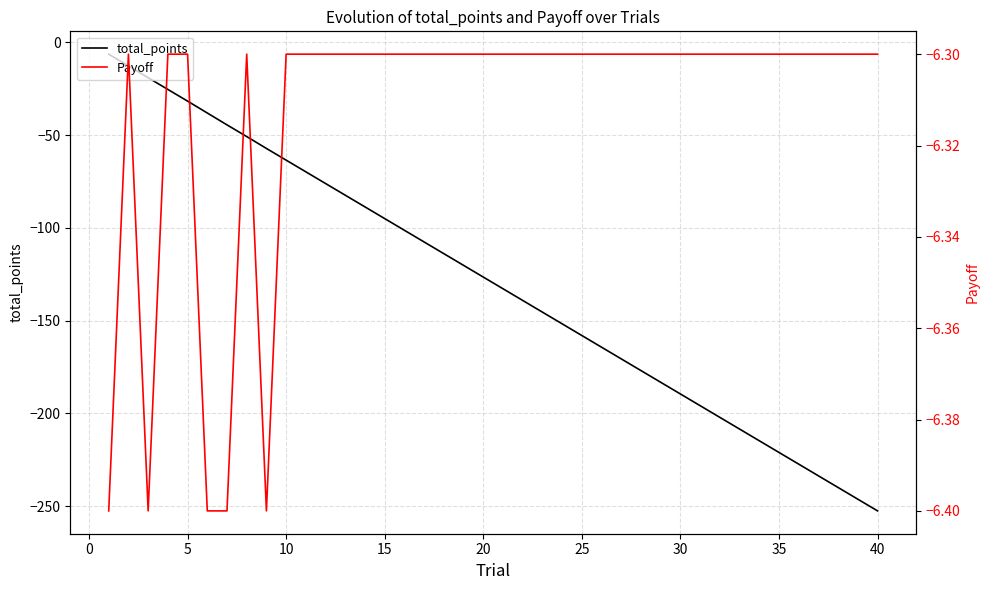

In Payoff, how many points are lower than both neighbors (excluding endpoints)?

2